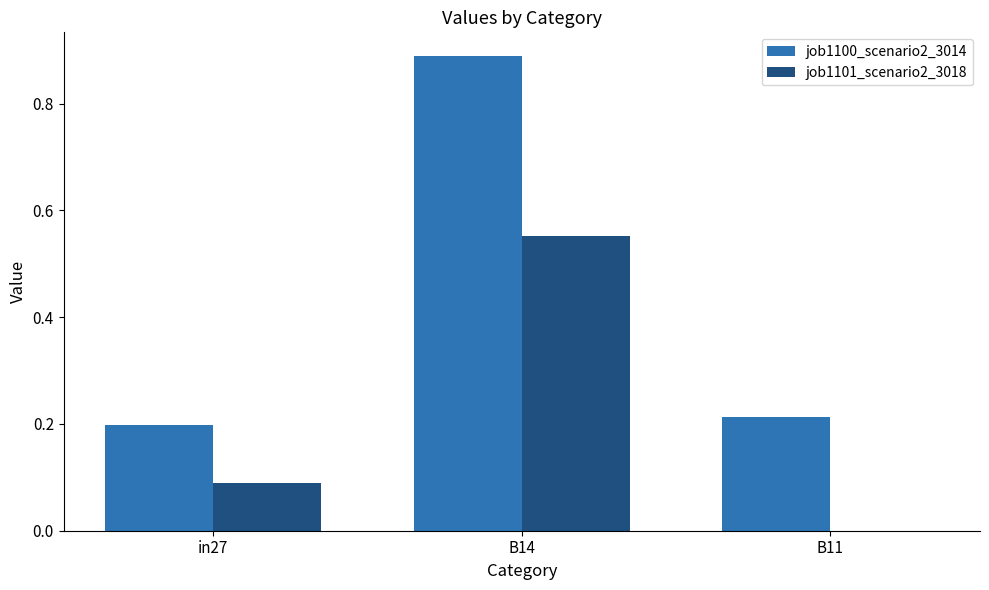

Is it true that job1101_scenario2_3018 equals 0.0 at B11?

True